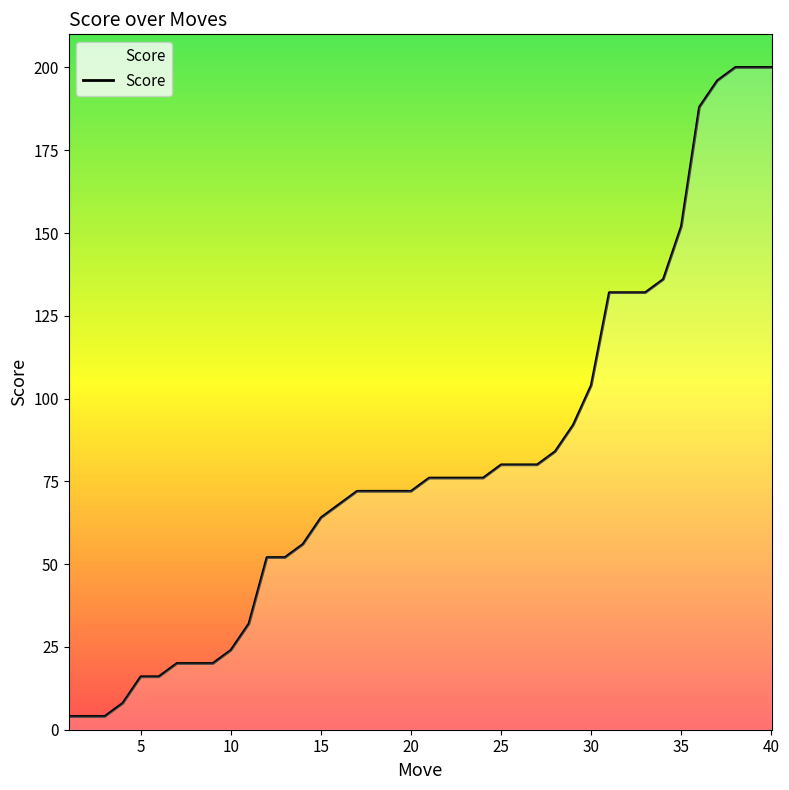

What is the greatest value displayed?

200